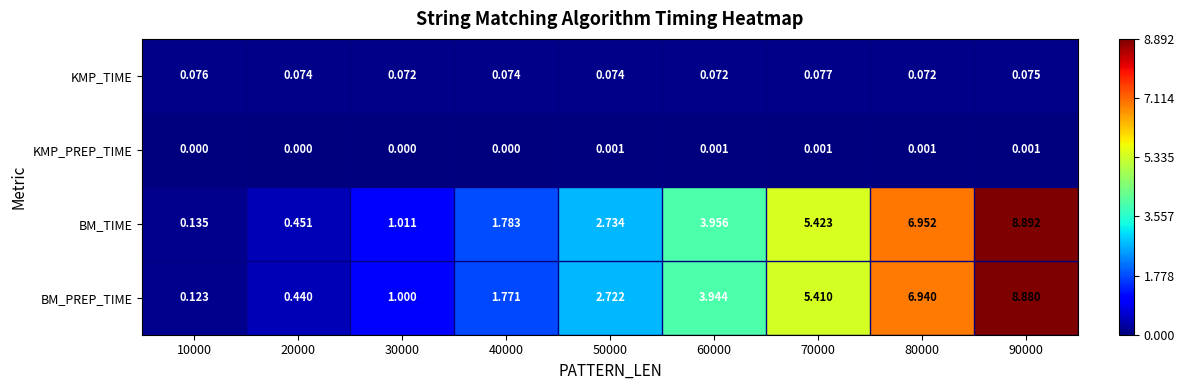

Between 20000 and 40000, which series saw the biggest shift?

BM_TIME